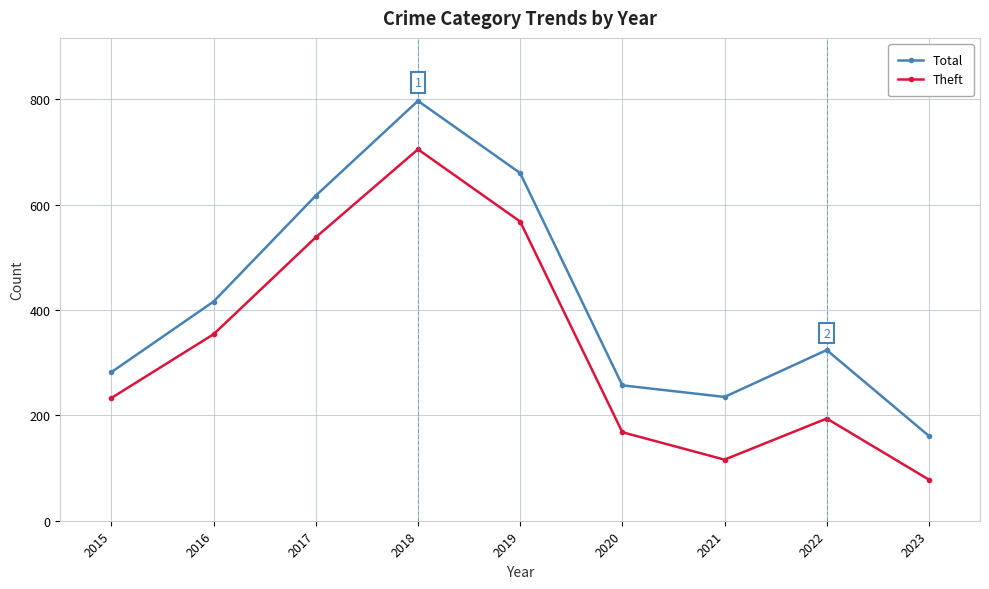

Reading left to right, list all the values displayed in this chart.

Total: 282	416	617	797	660	257	235	324	161
Theft: 233	354	538	705	568	168	116	194	78